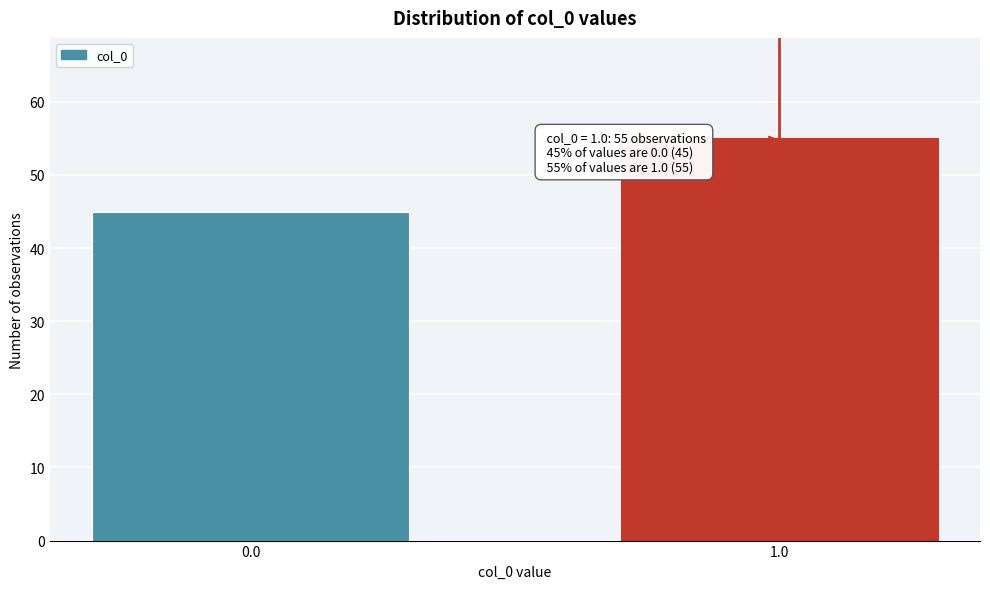

Reading left to right, transcribe all the data shown in this chart.

0.0=45	1.0=55